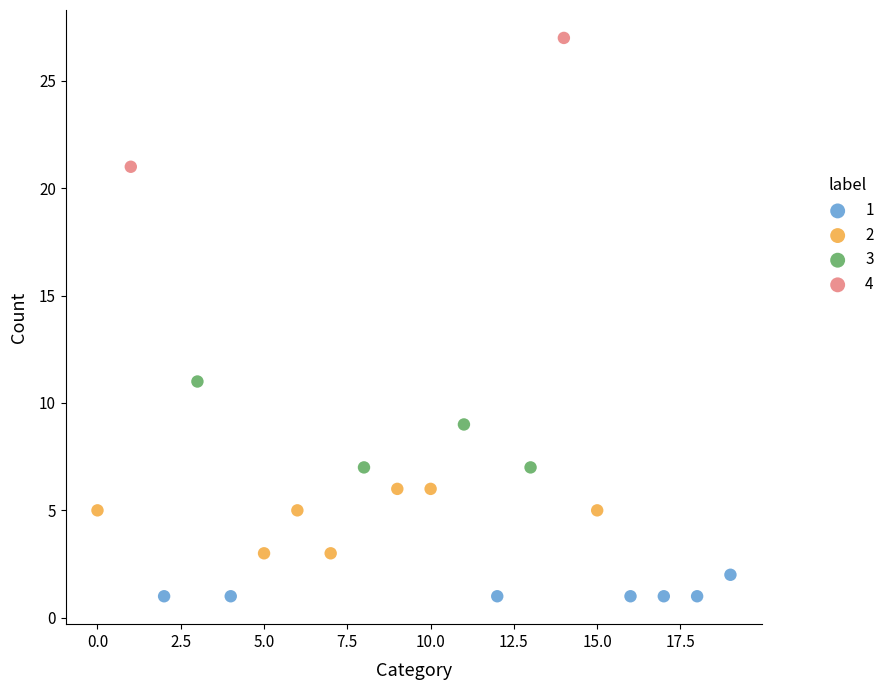

What are all the series names shown in the legend?

1, 2, 3, 4